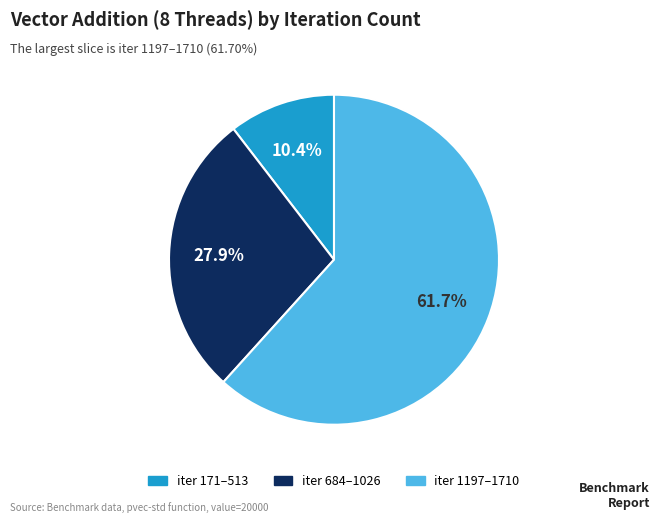

Does any single category account for the majority?

Yes